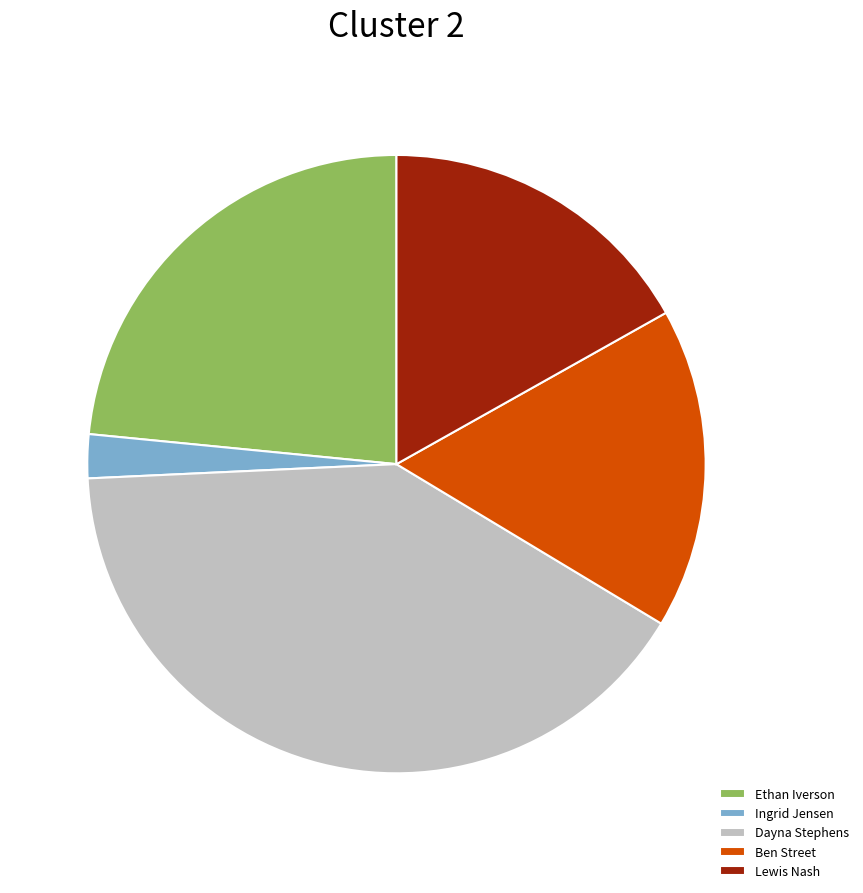

Between Ben Street and Ethan Iverson, which is larger?

Ethan Iverson